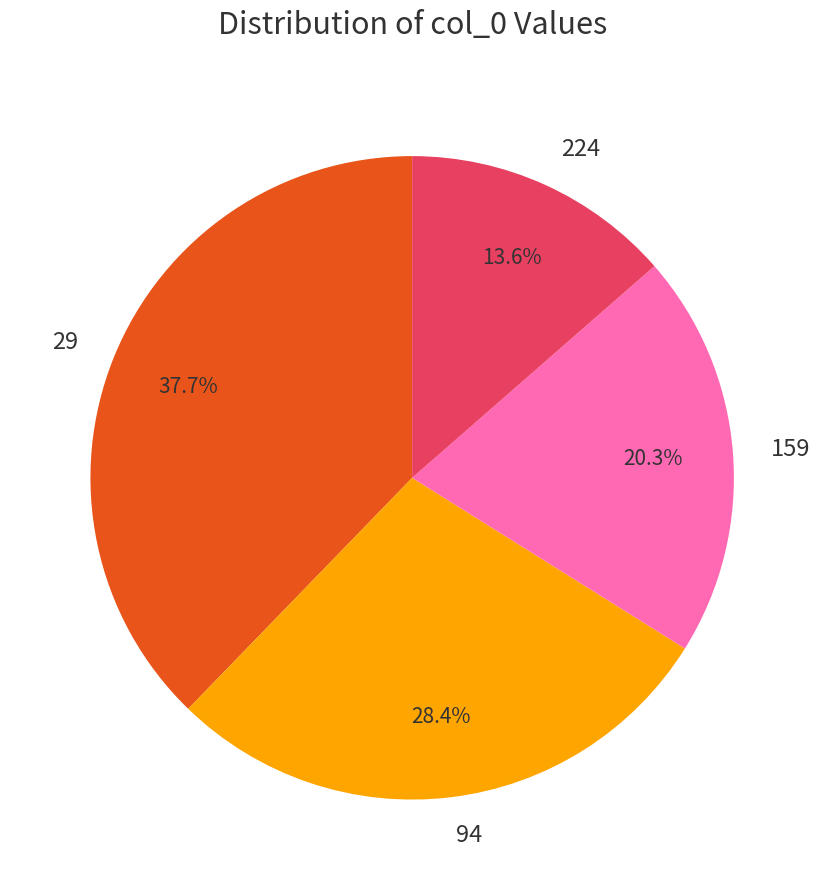

Does any single category account for the majority?

No